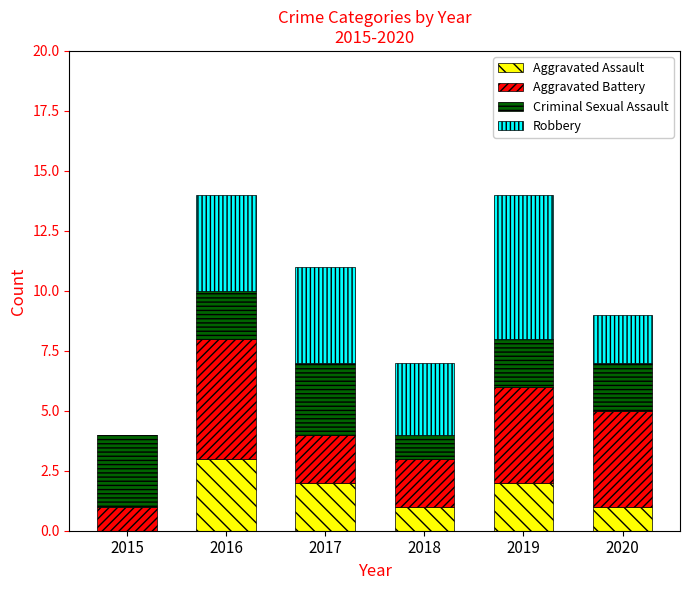

Is it true that Aggravated Assault equals 1 at 2016?

False